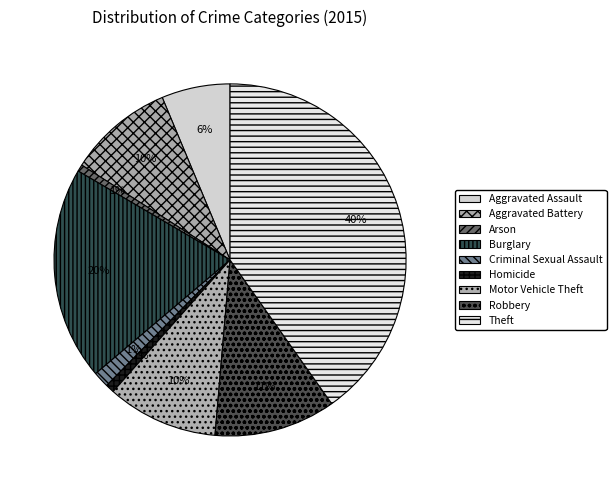

To the nearest percent, what is the difference between the largest and smallest slice percentages?

40%